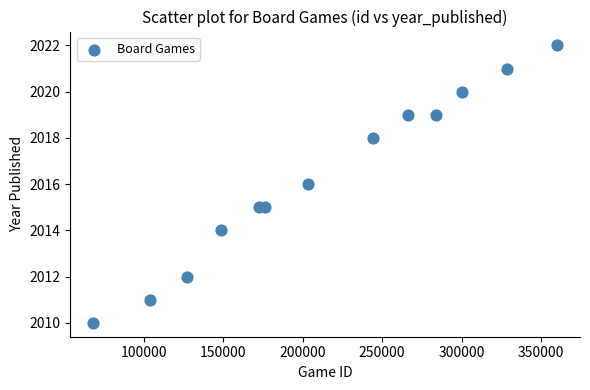

What is the range of X values (max minus min)?

291522